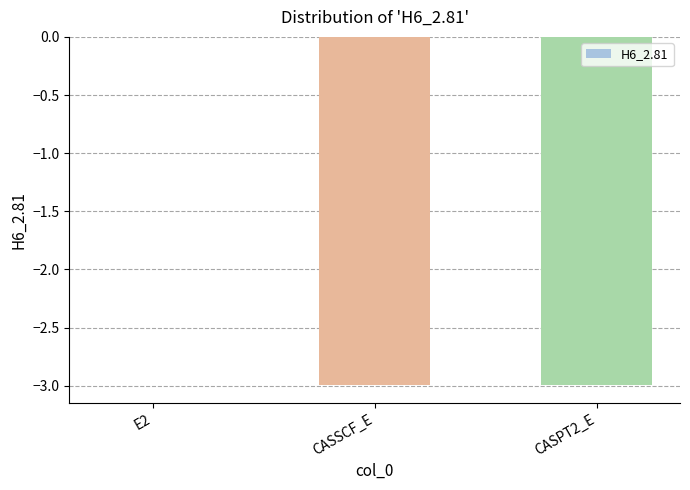

Is it true that the value at E2 is -0.0?

True